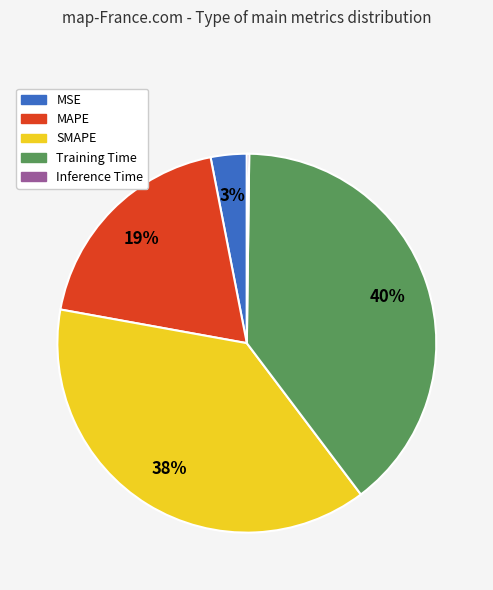

The SMAPE slice represents 30% of the pie. True or false?

False